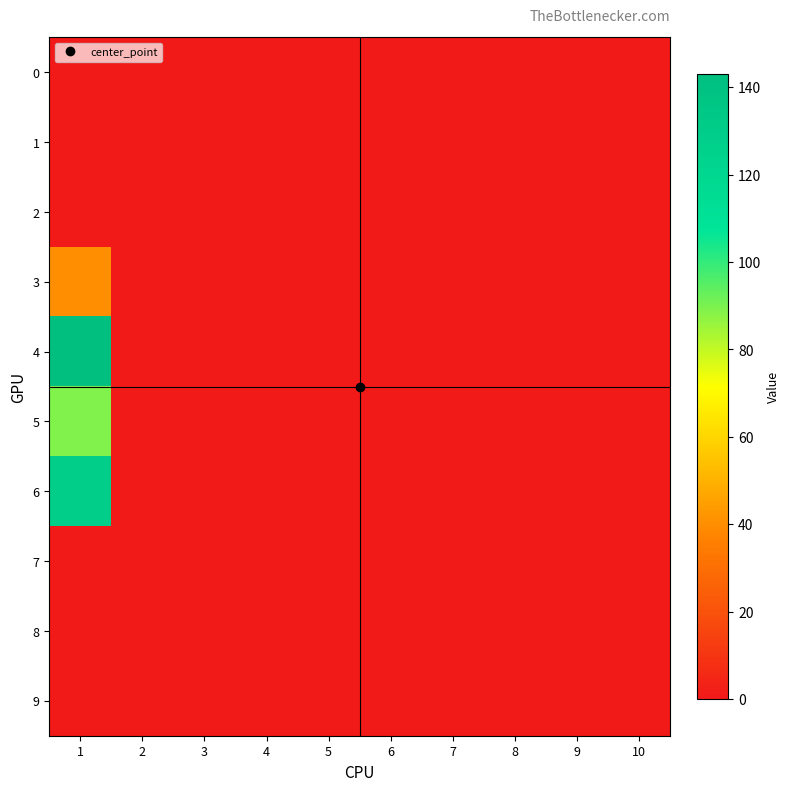

Which series has the largest total across all categories?

4